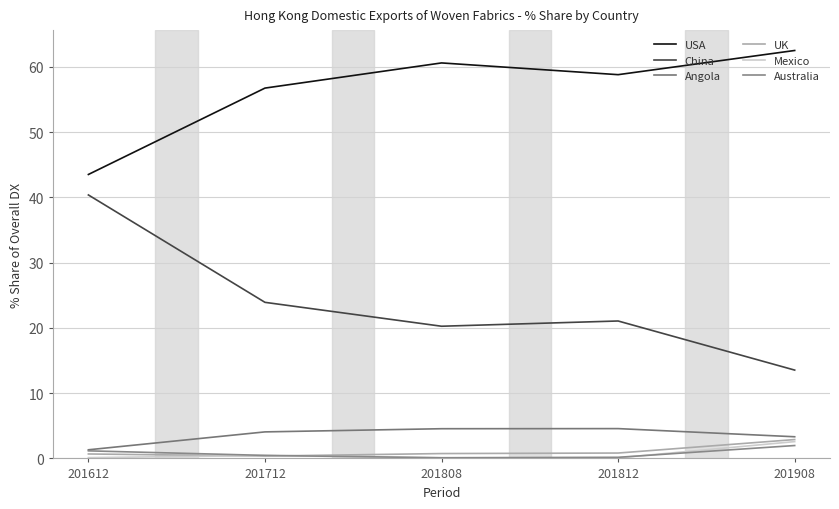

Which series has the largest total across all categories?

USA